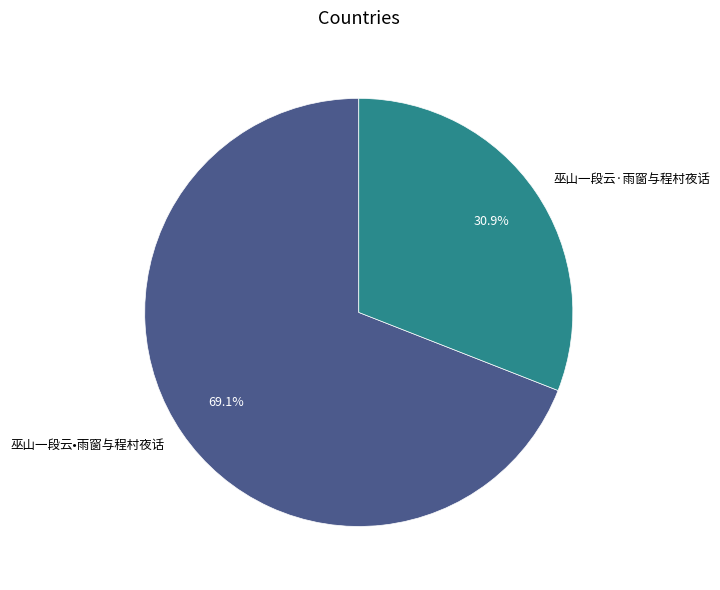

Combined, what portion of the pie is 巫山一段云•雨窗与程村夜话 and 巫山一段云·雨窗与程村夜话?

100.0%